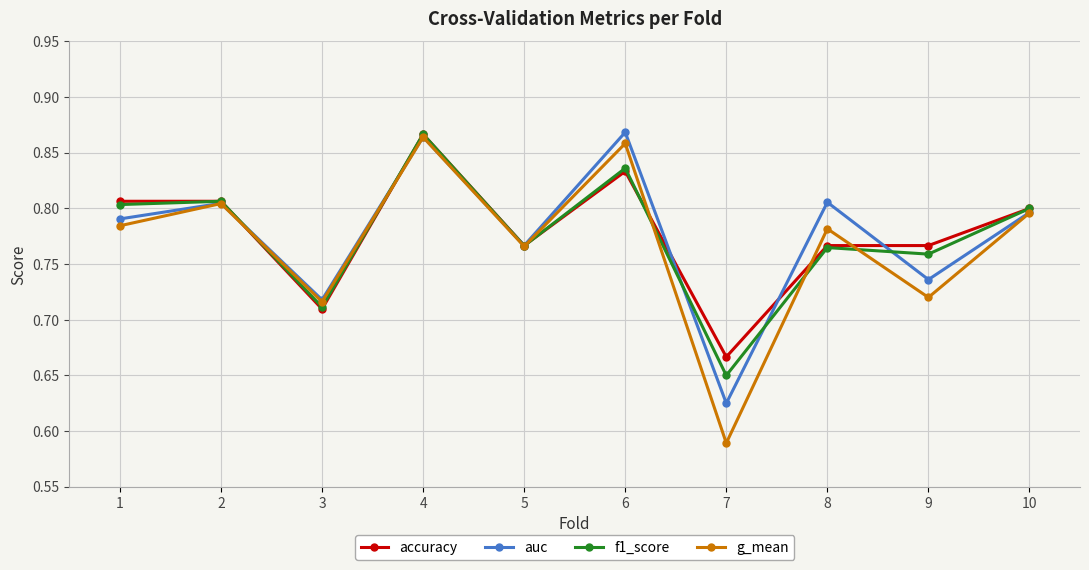

Which series changed the most between 7 and 8?

g_mean